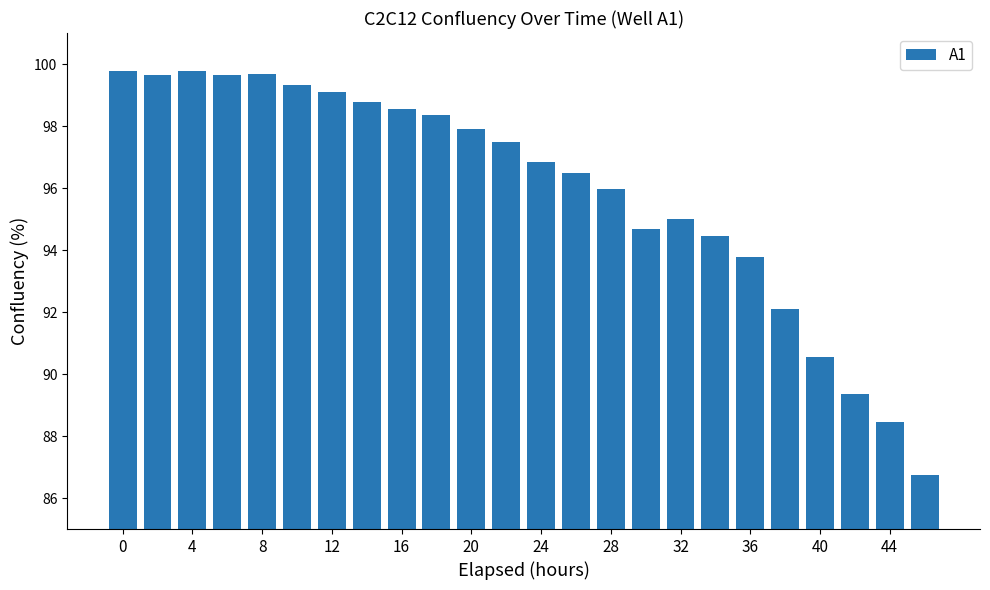

What is the sum of all values?

2302.3